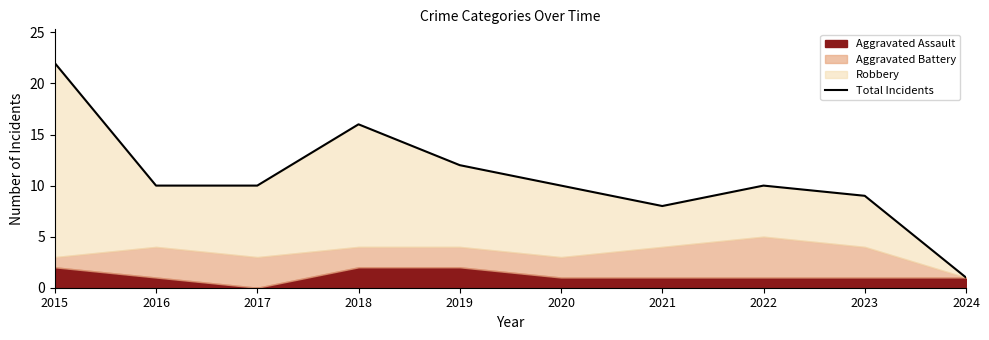

What is the change in value from 2018 to 2020?

-6